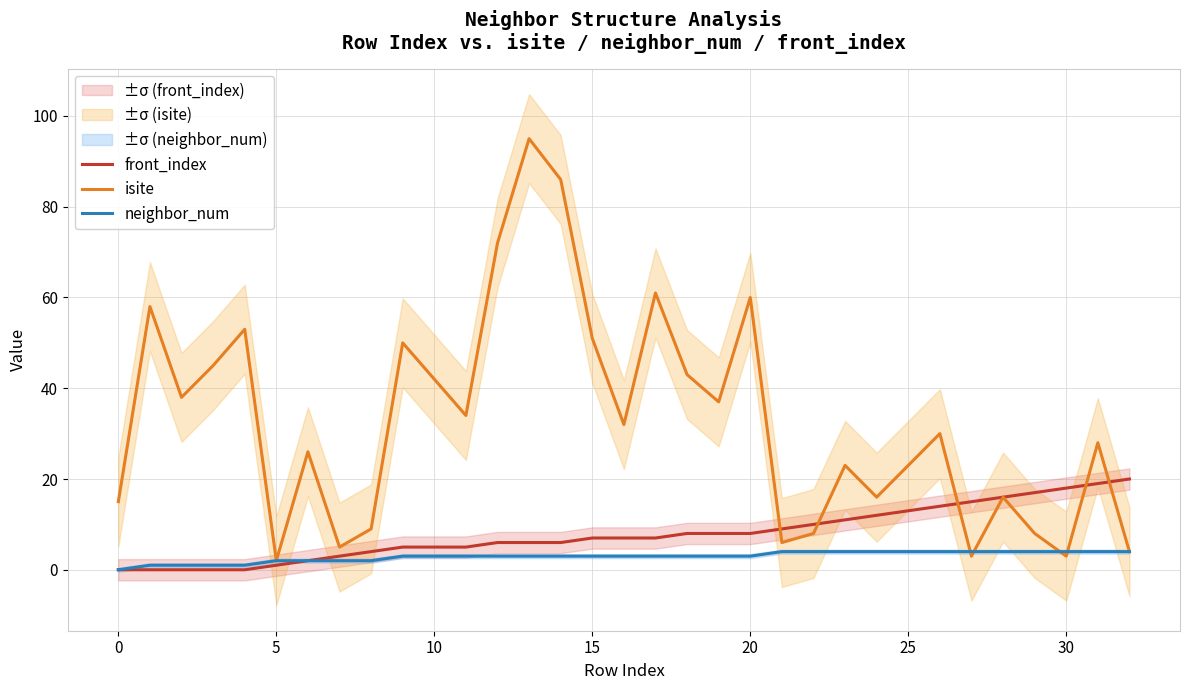

Reading left to right, list all the values displayed in this chart.

front_index: 0	0	0	0	0	1	2	3	4	5	5	5	6	6	6	7	7	7	8	8	8	9	10	11	12	13	14	15	16	17	18	19	20
isite: 15	58	38	45	53	2	26	5	9	50	42	34	72	95	86	51	32	61	43	37	60	6	8	23	16	23	30	3	16	8	3	28	4
neighbor_num: 0	1	1	1	1	2	2	2	2	3	3	3	3	3	3	3	3	3	3	3	3	4	4	4	4	4	4	4	4	4	4	4	4